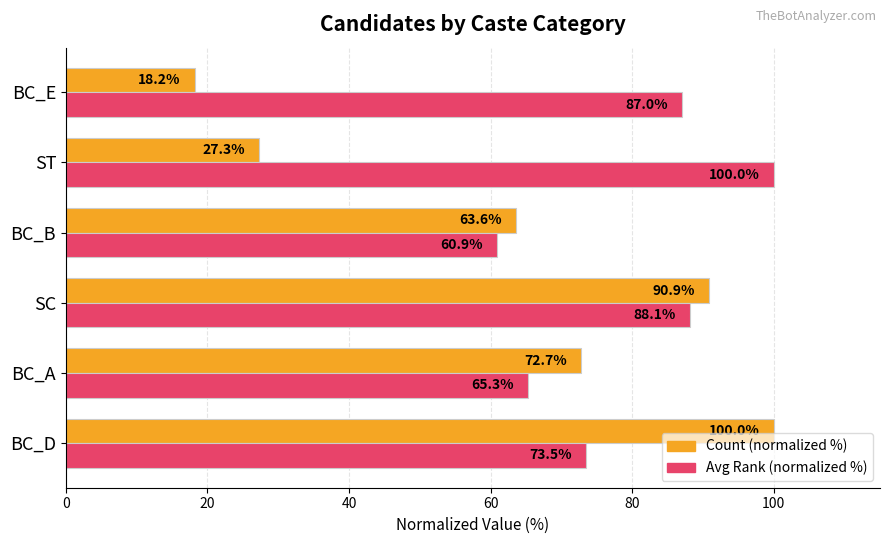

List the labels in order of Avg Rank (normalized %) value, largest first.

ST, SC, BC_E, BC_D, BC_A, BC_B